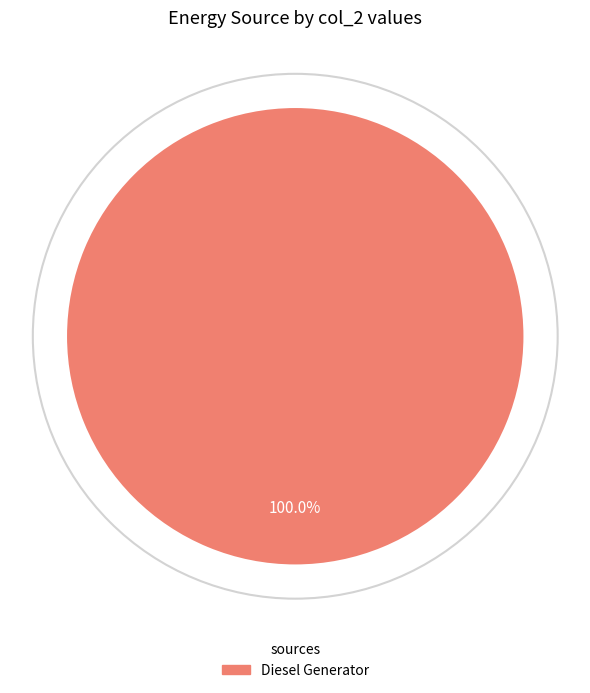

Count the number of slices in the pie.

1